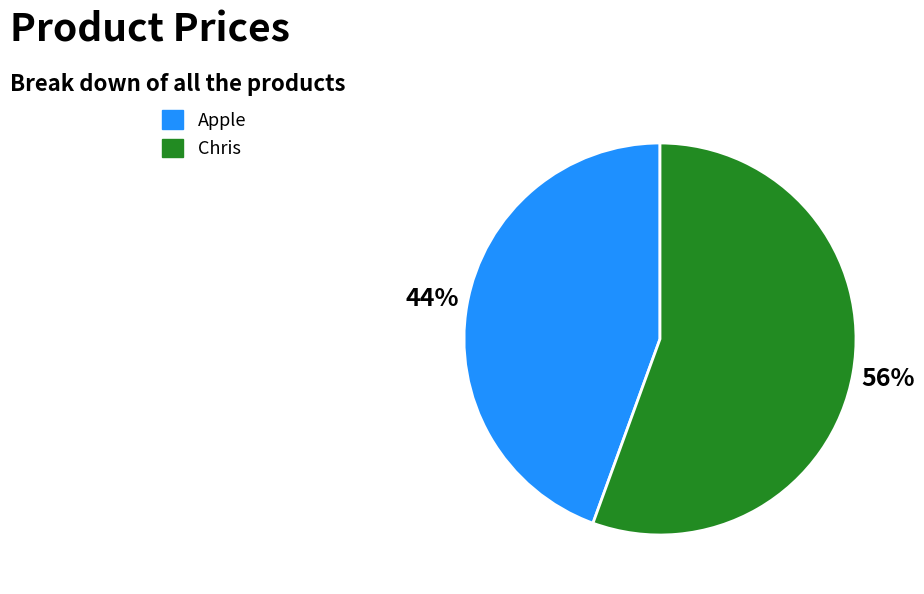

The Apple slice represents 44% of the pie. True or false?

True